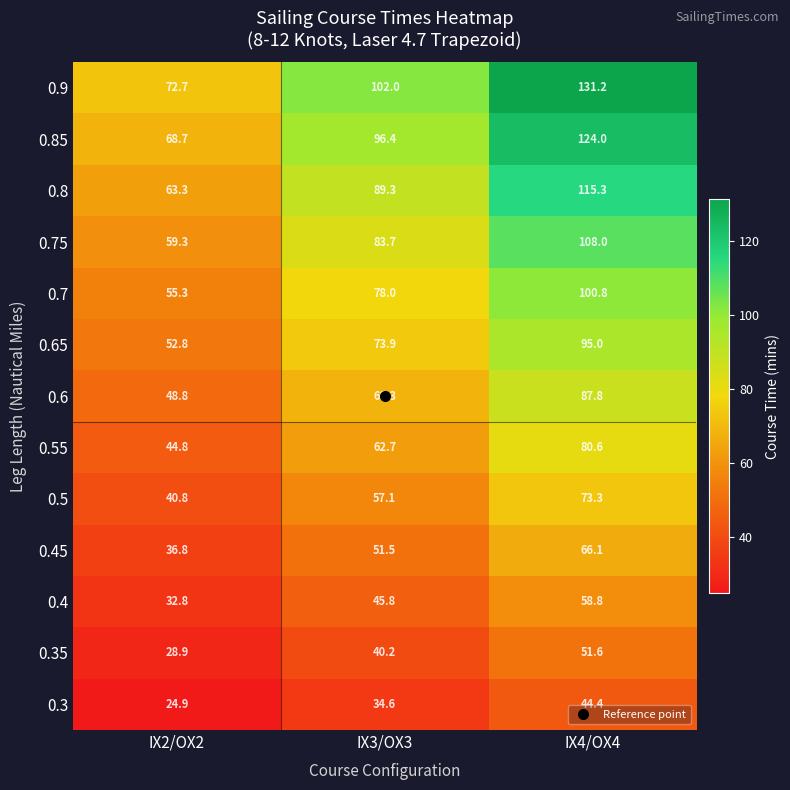

Which series changed the most between IX3/OX3 and IX4/OX4?

0.9